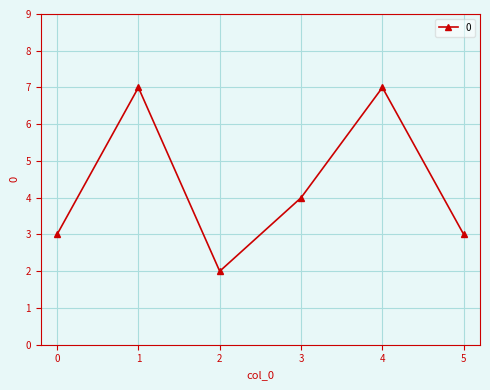

Does the chart display data point markers on the line(s)?

Yes